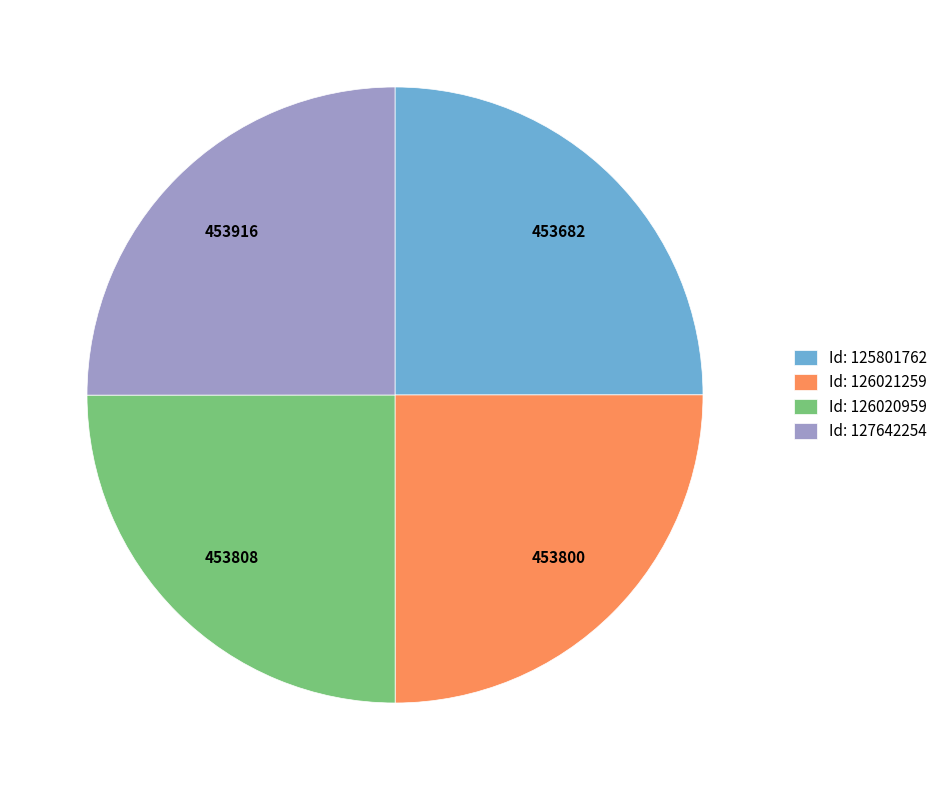

Is there a majority slice in this chart?

No